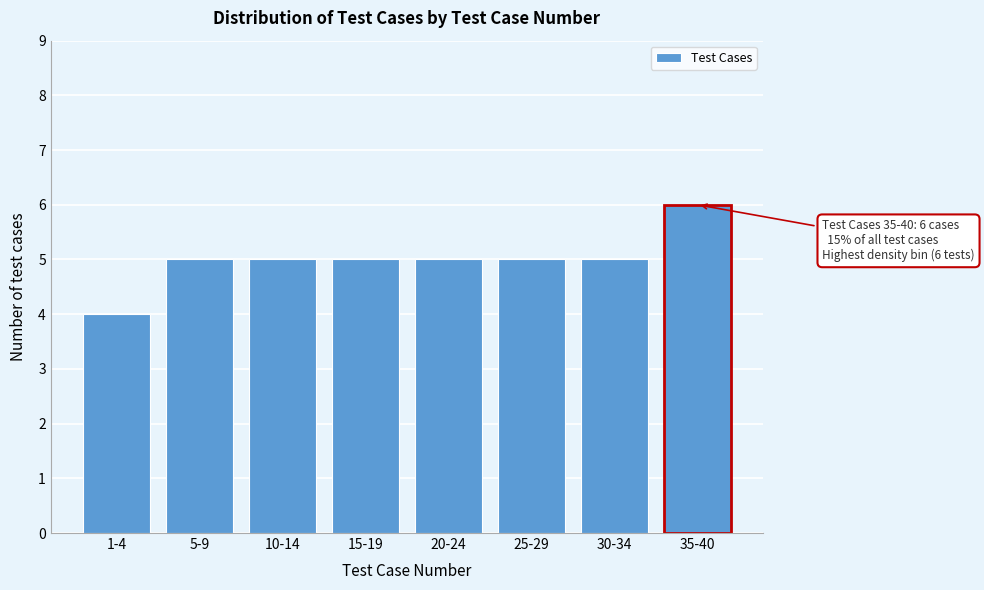

Reading right to left, extract all data points from this chart.

6	5	5	5	5	5	5	4